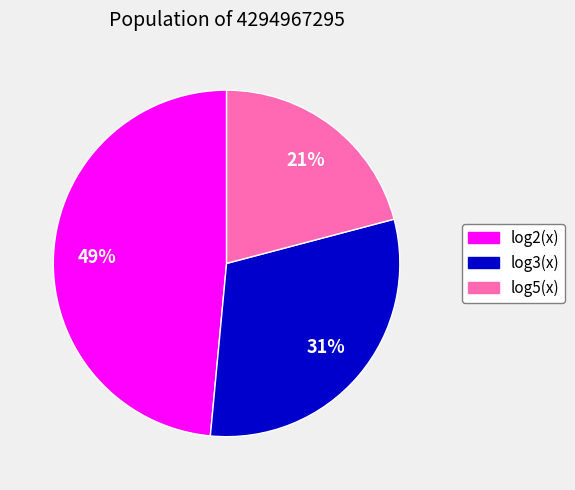

The log3(x) slice represents 31% of the pie. True or false?

True